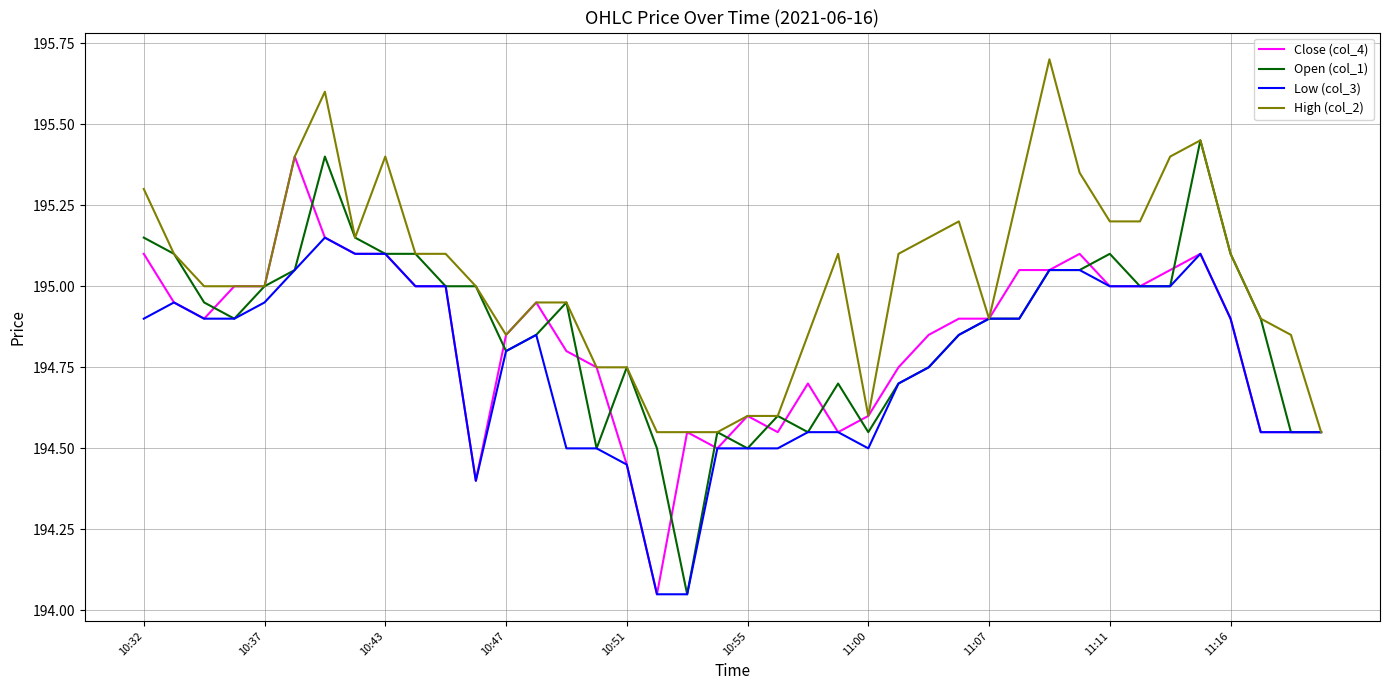

What is the greatest value displayed?

195.7